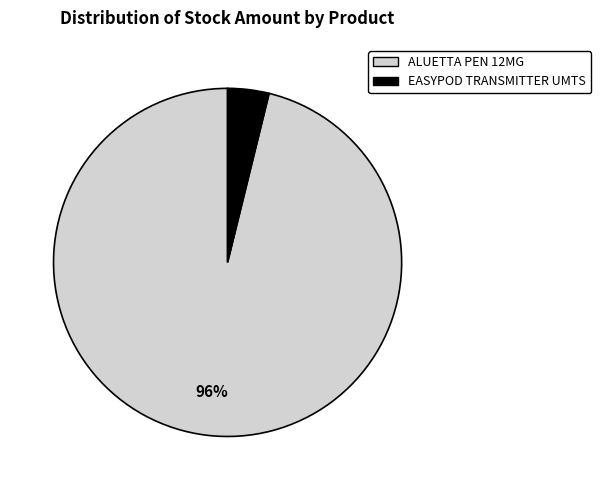

How many slices are in this pie chart?

2